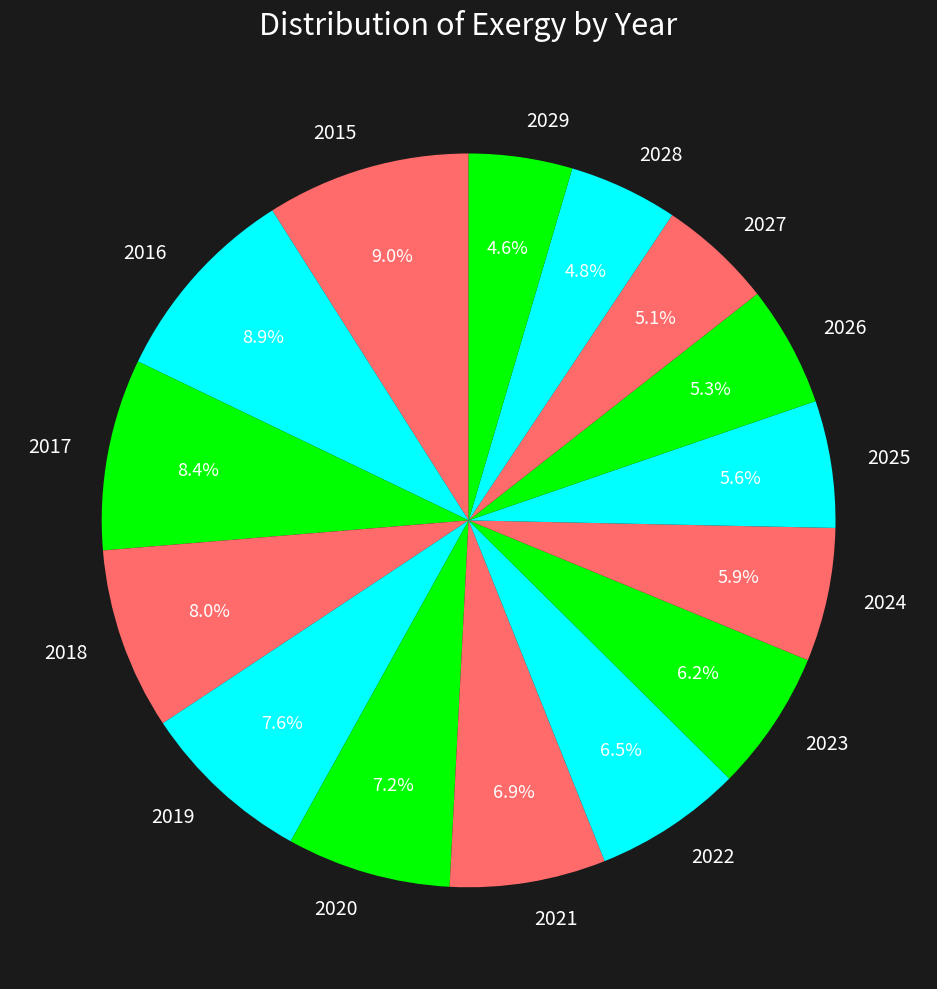

Does 2017 account for over 50% of the chart?

No